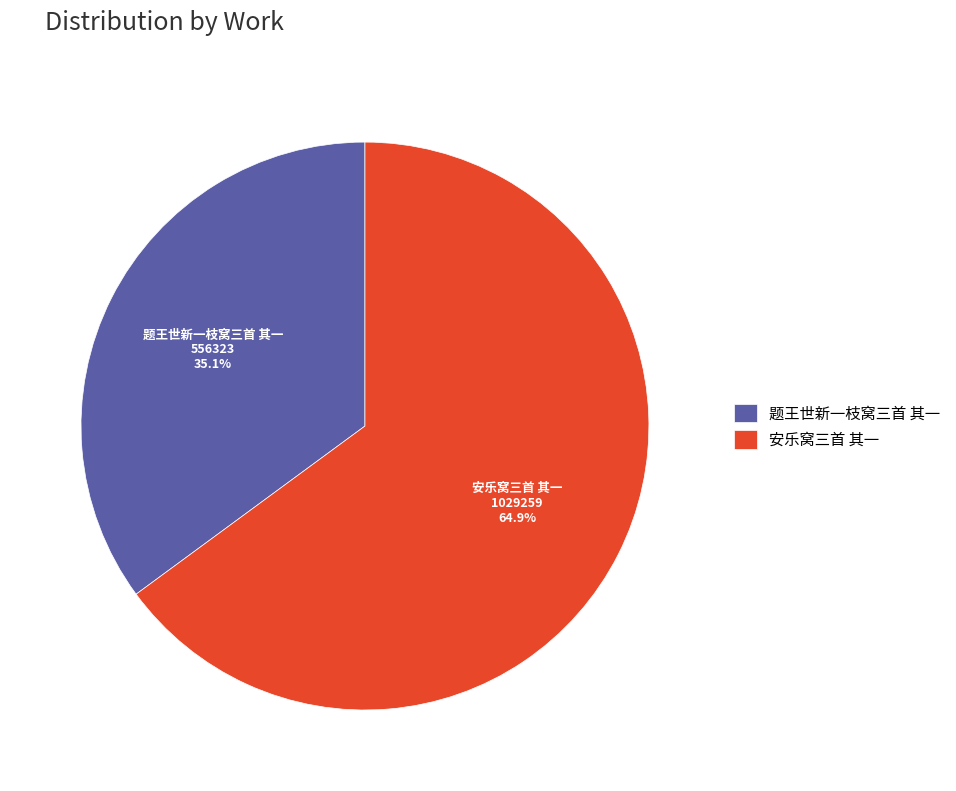

Is the sum of 安乐窝三首 其一 and 题王世新一枝窝三首 其一 greater than half?

Yes